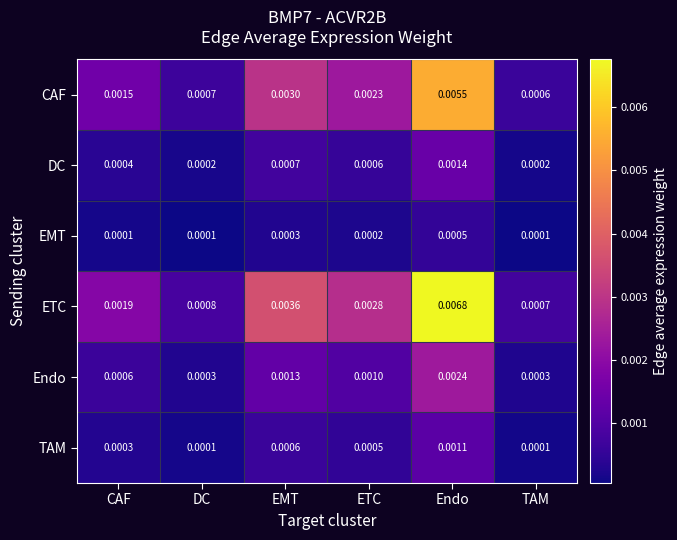

Which series changed the most between CAF and Endo?

ETC